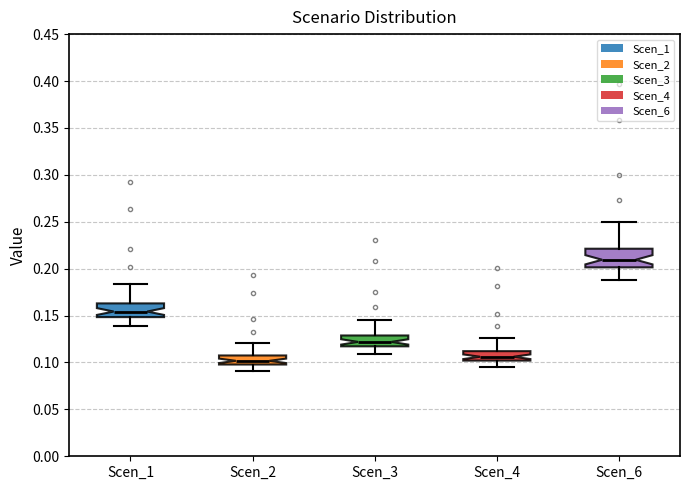

Comparing the boxes themselves (not the whiskers), which one is the tallest?

Scen_6